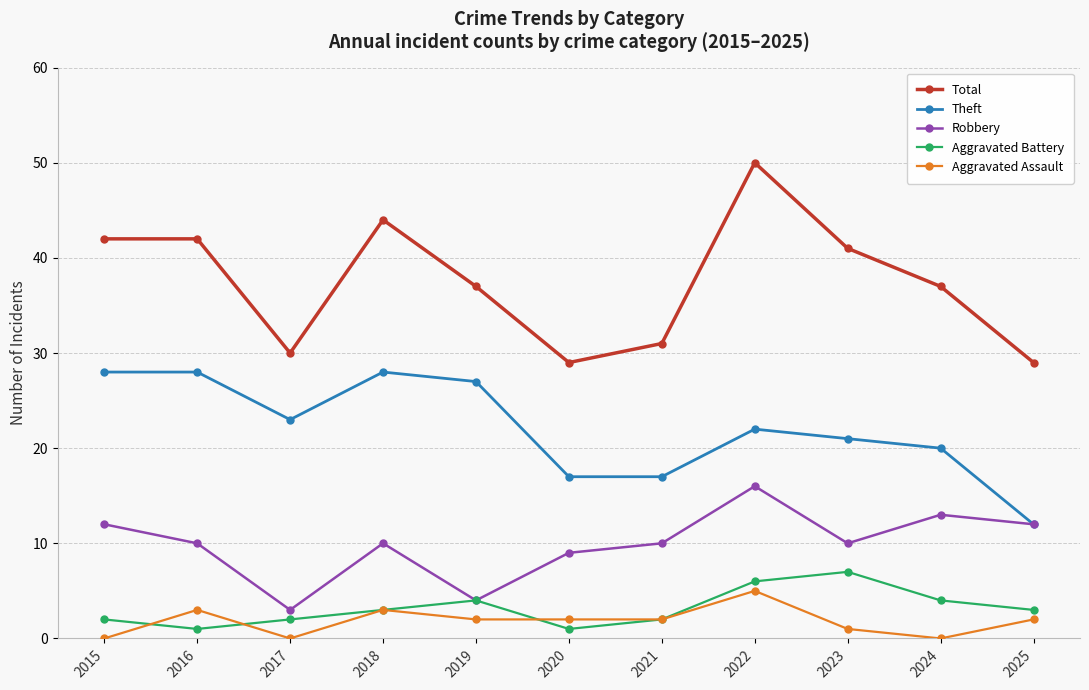

True or false: Aggravated Assault and Total intersect in this chart.

False